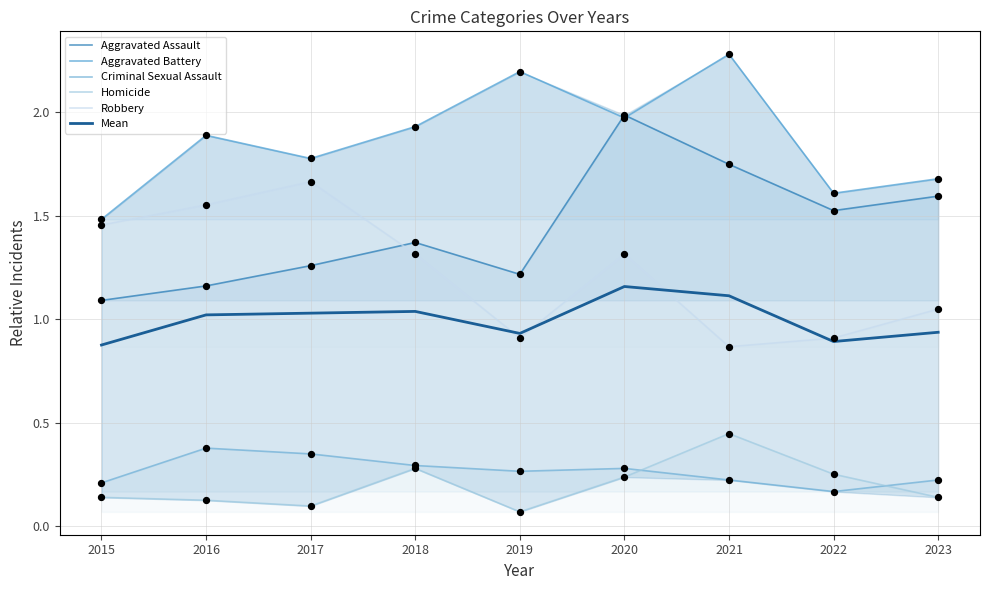

What is the total value across all series at 2022?

5.4